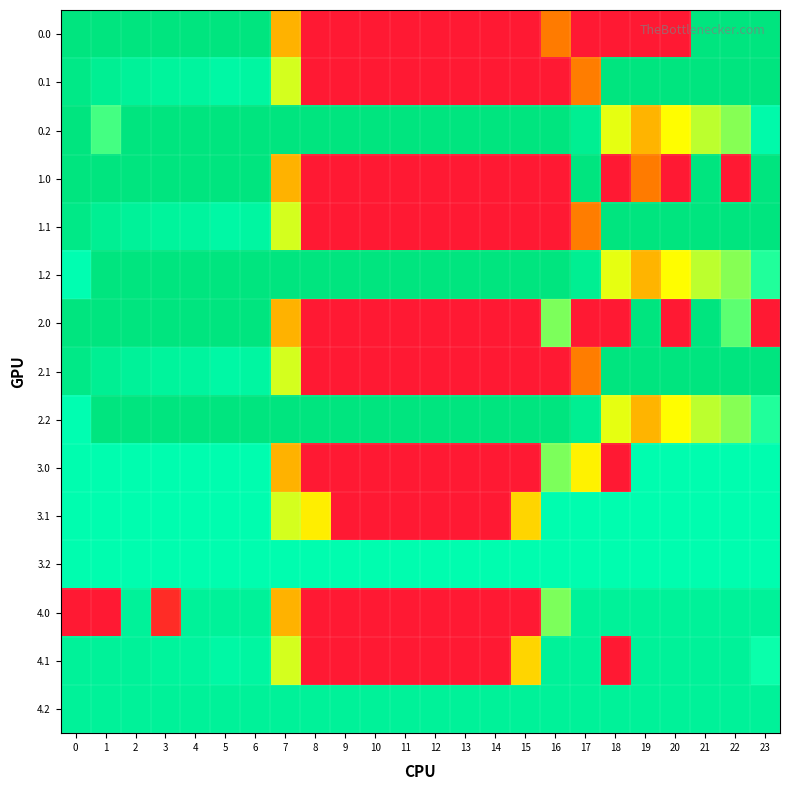

What is the total value across all series at 7?

3691.0